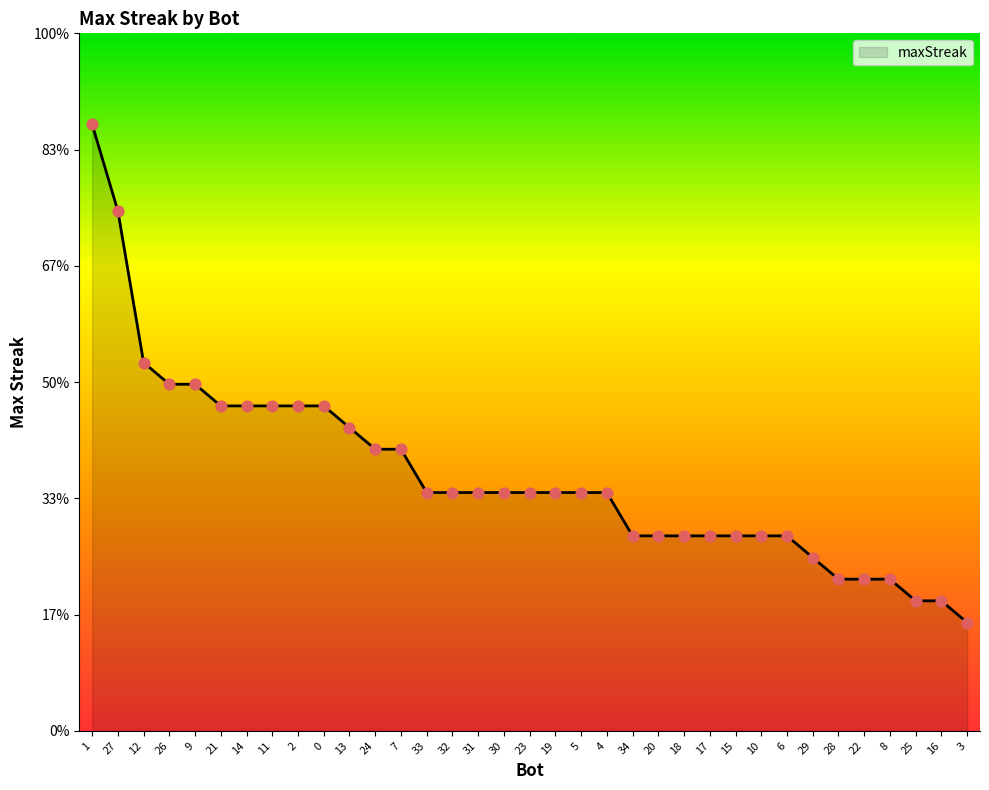

Which has a higher value, 16 or 31?

31